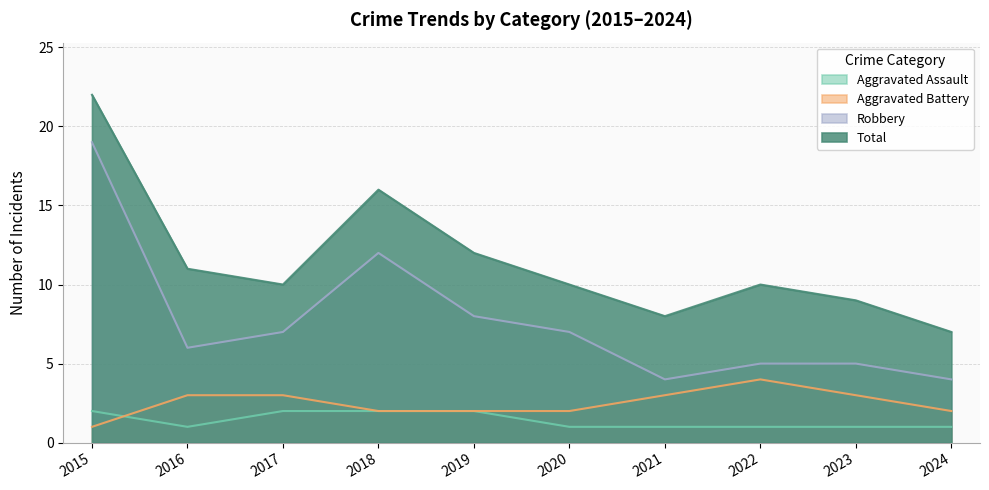

Is the value of Aggravated Assault at 2016 greater than the value of Robbery at 2017?

No